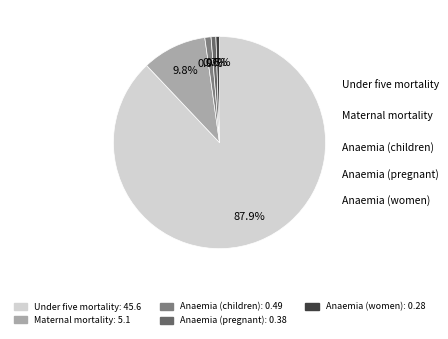

To the nearest percent, what percentage of the pie is Anaemia (children)?

1%